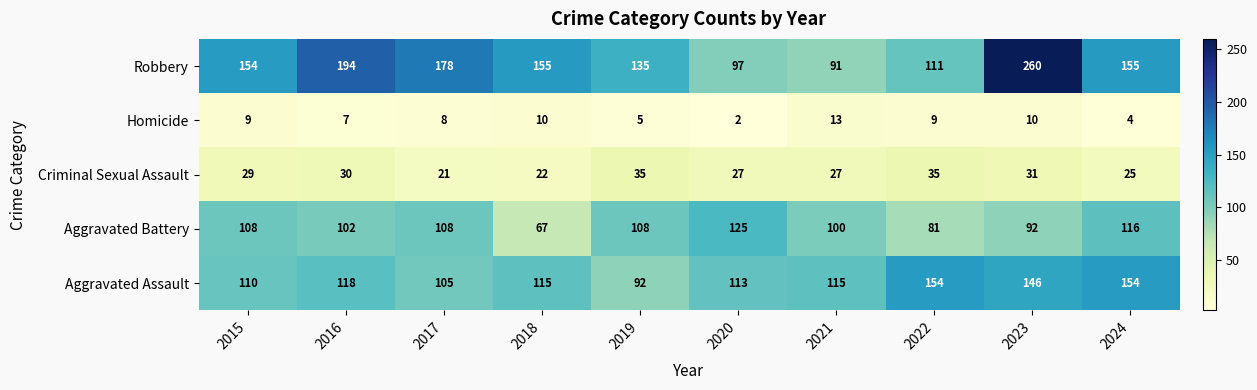

How many data points does each series have?

10